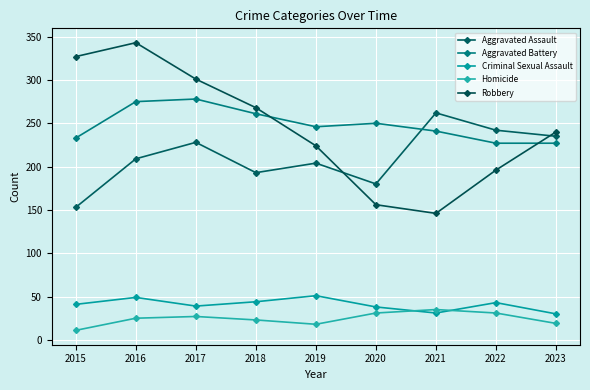

Which series has the largest total across all categories?

Aggravated Battery